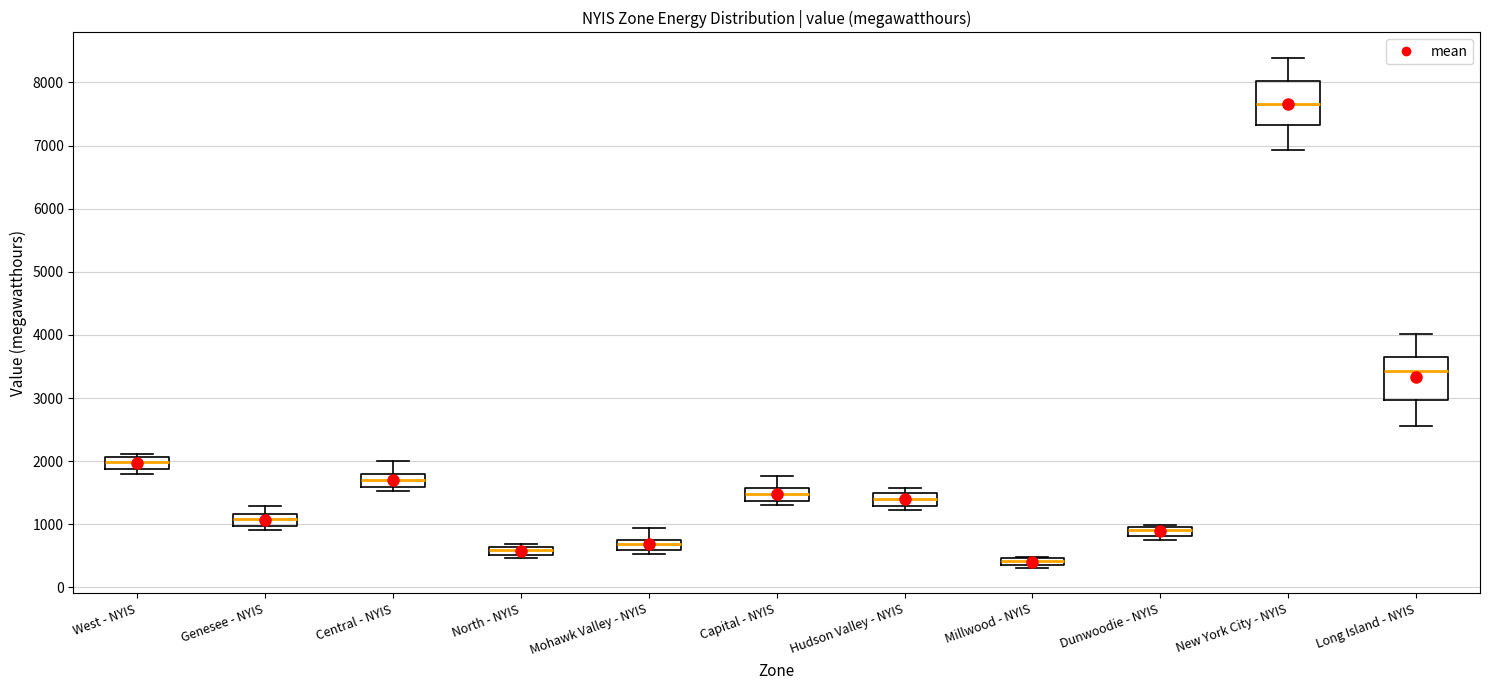

Which box has the lowest median line?

Millwood - NYIS